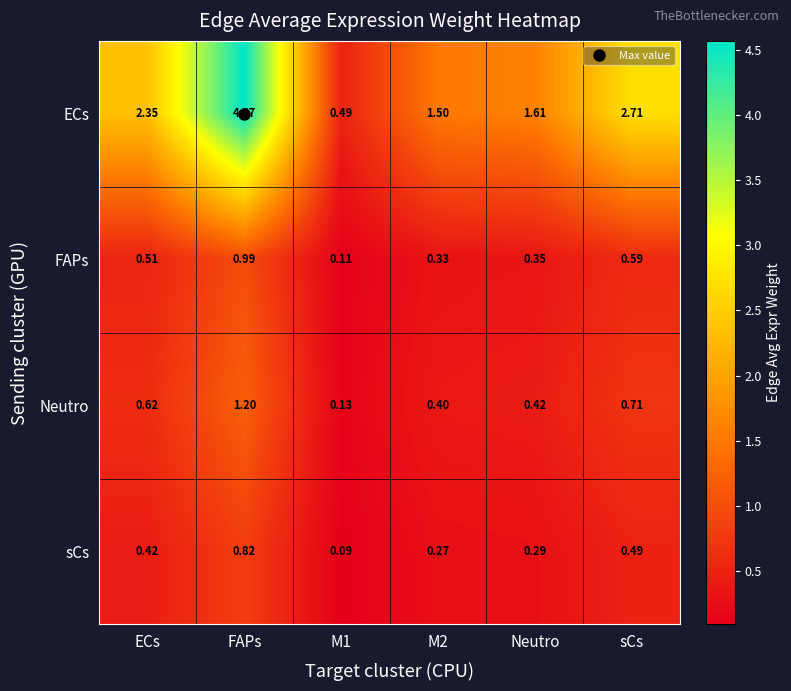

Which series has the largest range (max minus min)?

ECs